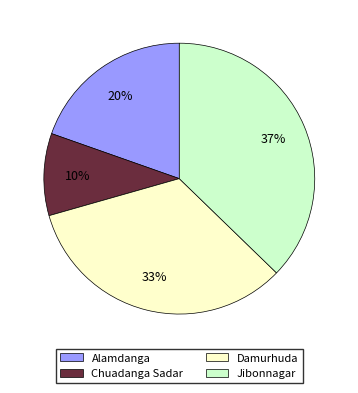

Which has a higher value, Chuadanga Sadar or Alamdanga?

Alamdanga